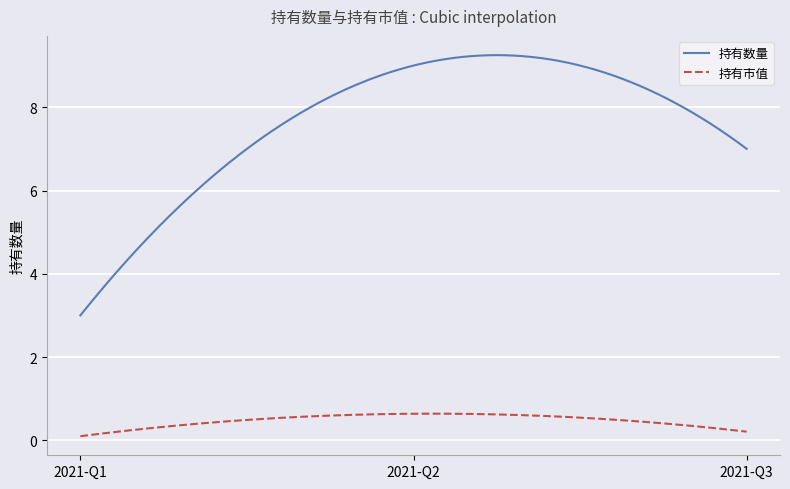

Which series has the largest total across all categories?

持有数量